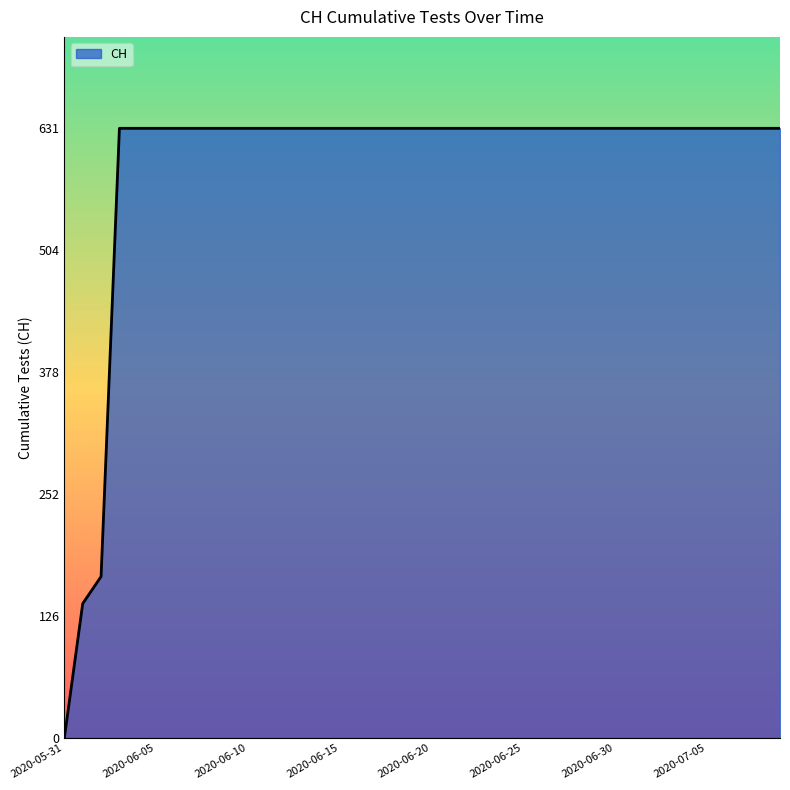

What is the greatest value displayed?

631